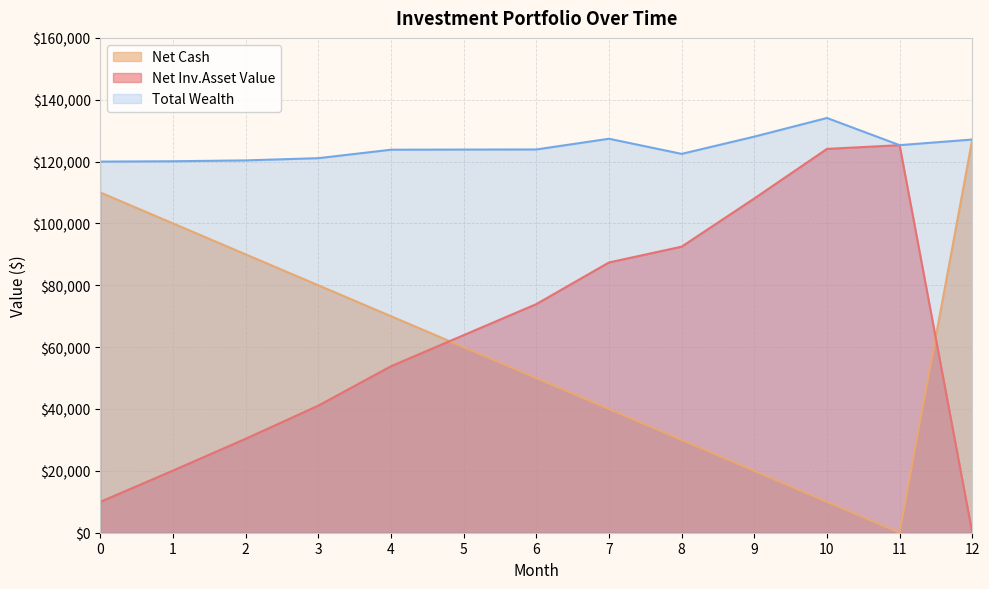

At which category is the sum across all series the highest?

10